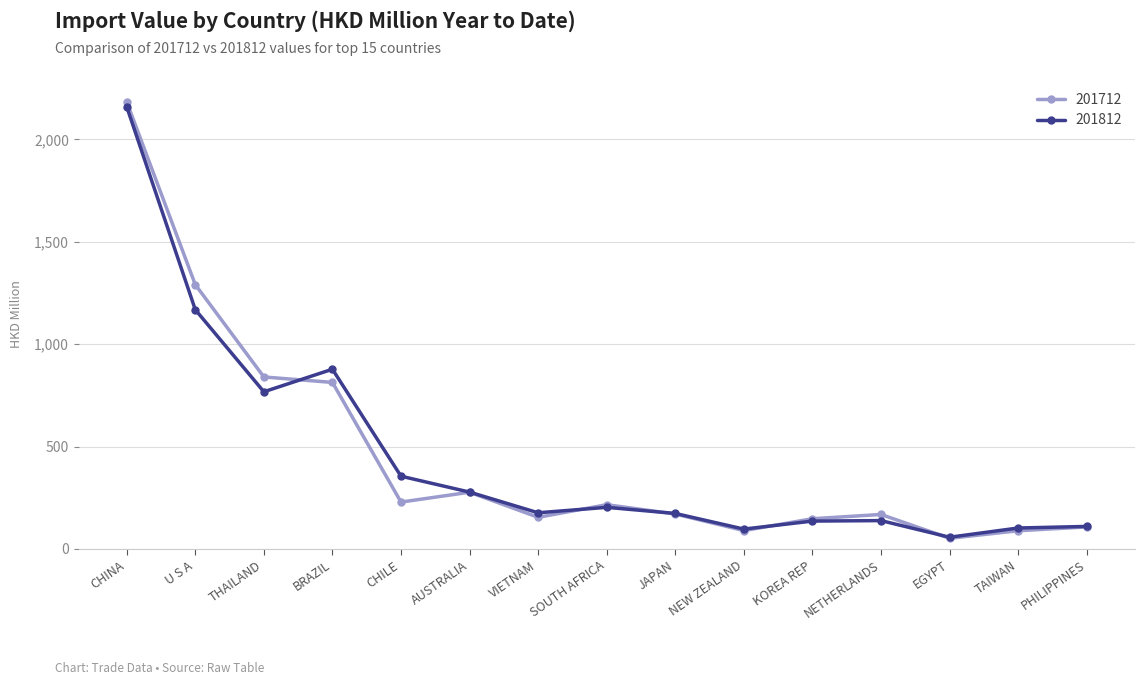

What is the difference between the 201712 values at THAILAND and BRAZIL?

26.6